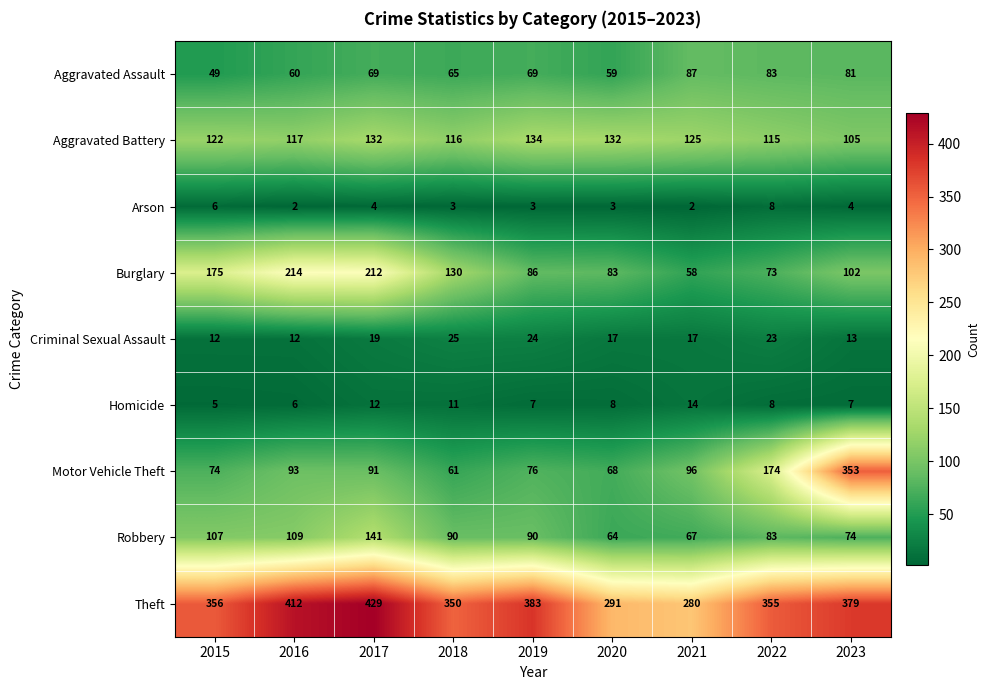

Which series changed the most between 2022 and 2023?

Motor Vehicle Theft